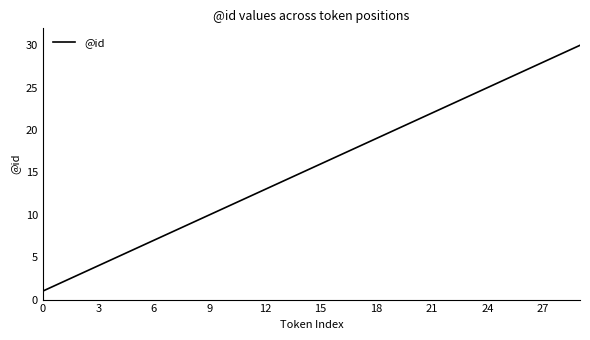

Reading left to right, what are all the values shown in this chart?

1	2	3	4	5	6	7	8	9	10	11	12	13	14	15	16	17	18	19	20	21	22	23	24	25	26	27	28	29	30